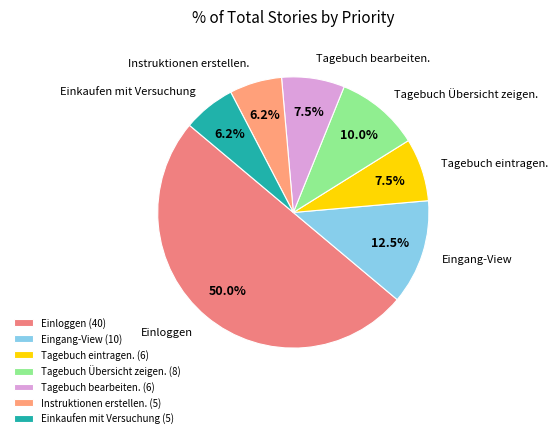

To the nearest percent, what percentage of the pie is Einkaufen mit Versuchung?

6%